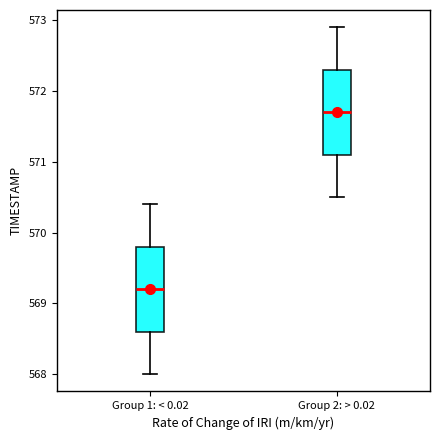

Where does the median line of the box for Group 2: > 0.02 sit on the y-axis? The values are not printed on the chart, so give them approximately, as read against the axis.

571.7